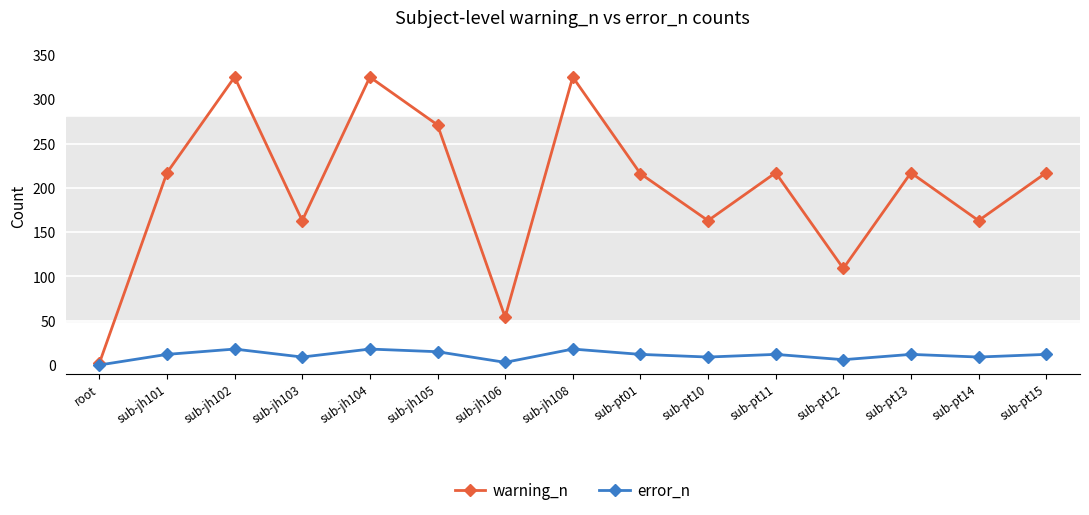

What is the total value across all series at root?

2